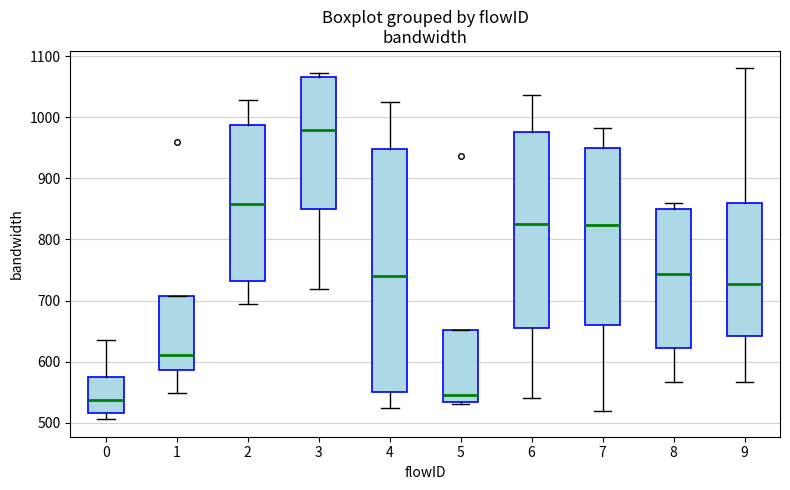

Which box's median line is the highest?

3